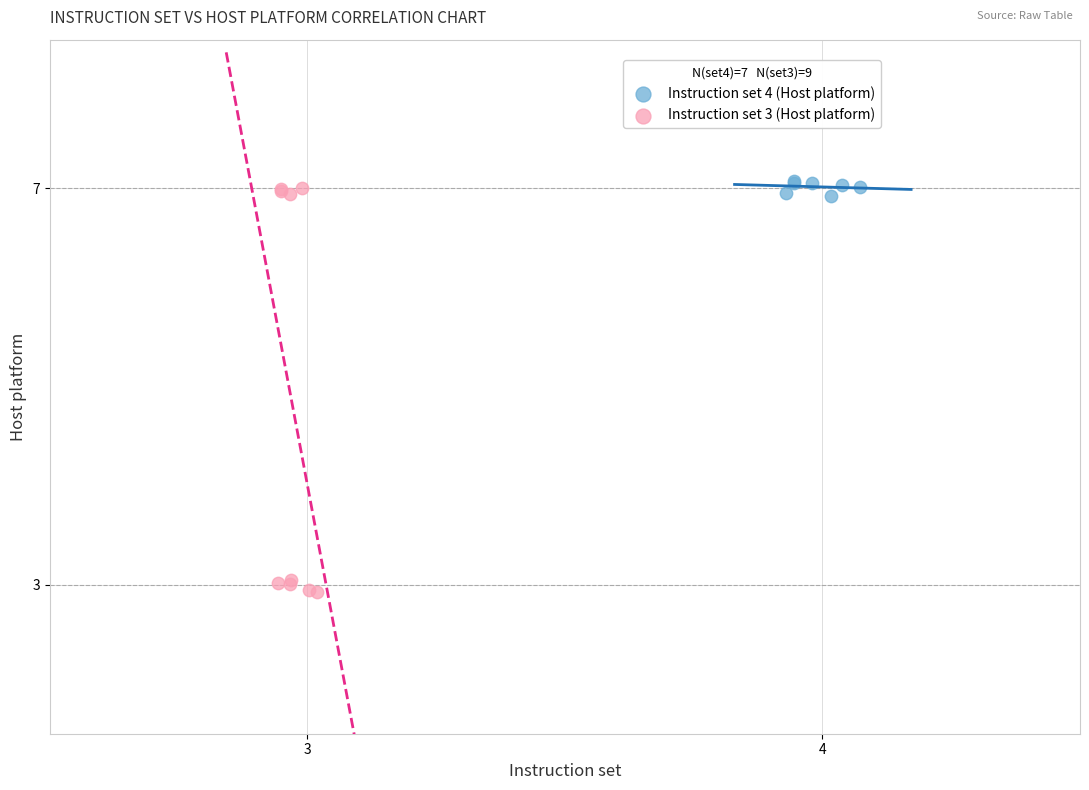

Which series reaches the maximum Y coordinate?

Instruction set 4 (Host platform)